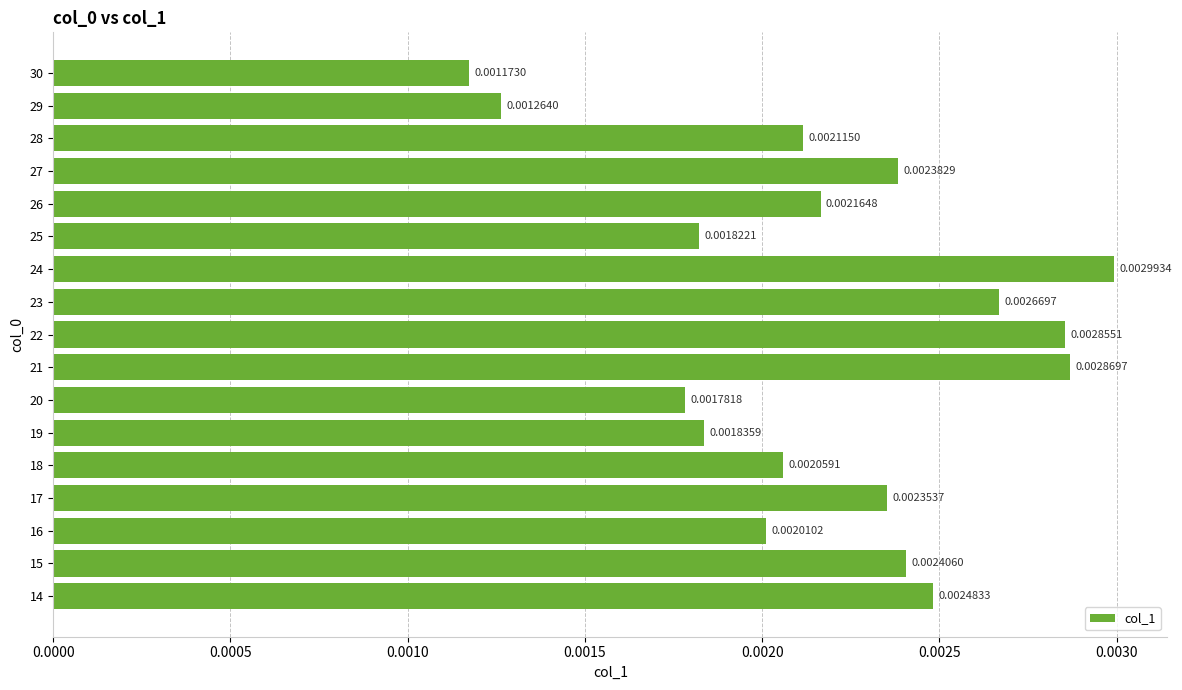

Which has a higher value, 22 or 20?

22